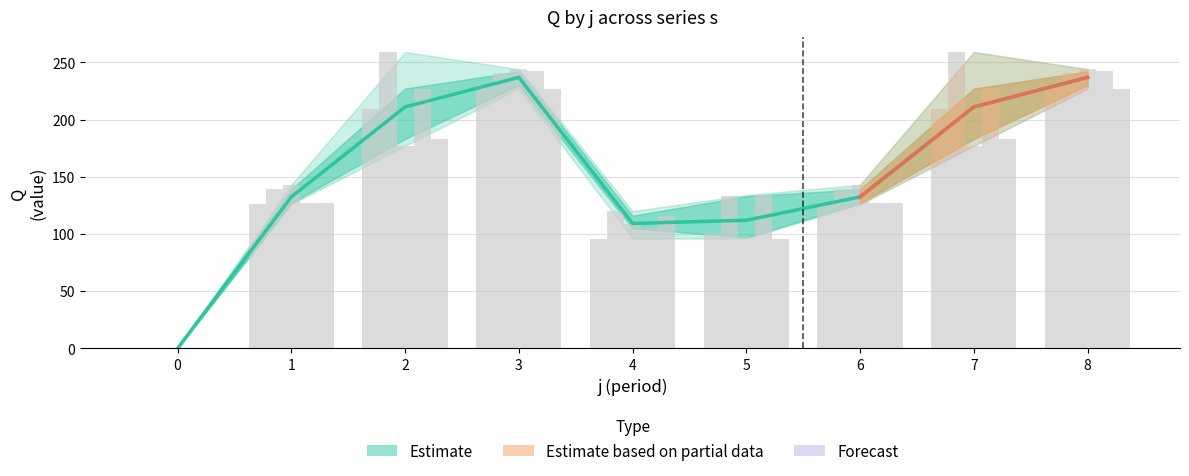

At which category is the sum across all series the highest?

3